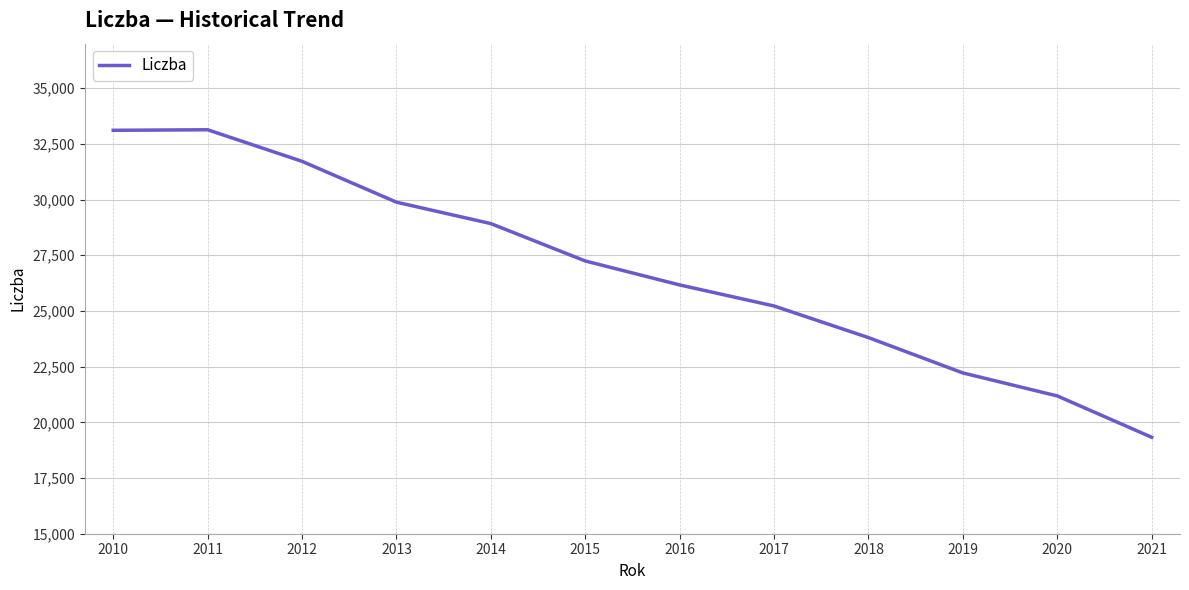

At which category does the data reach its first local peak?

2011